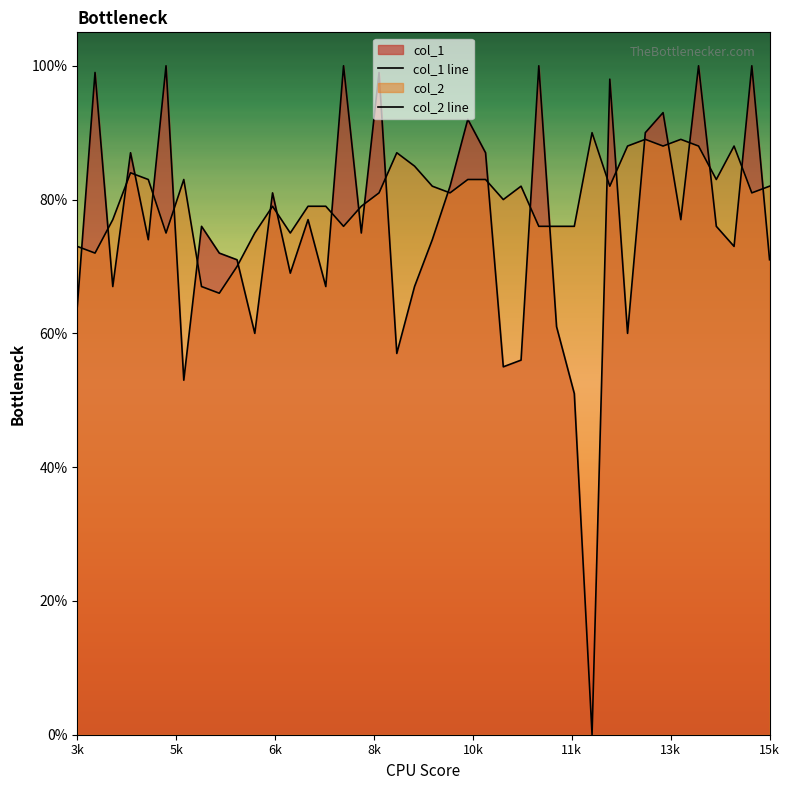

How many values in the col_1 line series exceed 0?

39